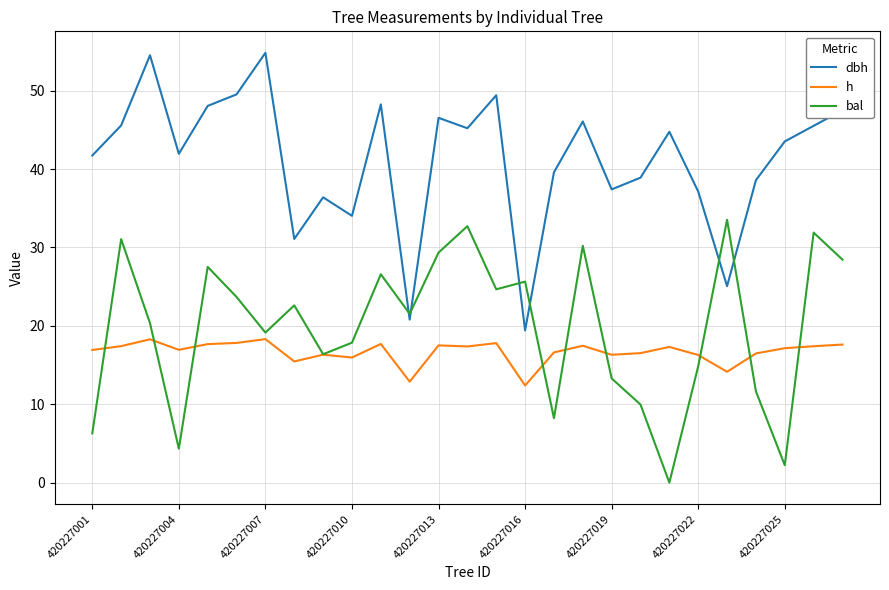

List the series in order of their peak value, highest first.

dbh, bal, h